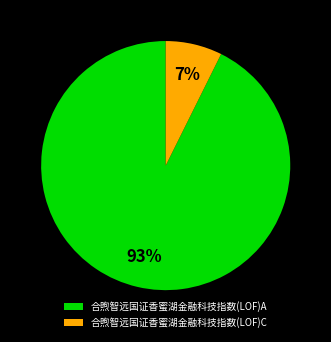

How many segments does this pie chart have?

2